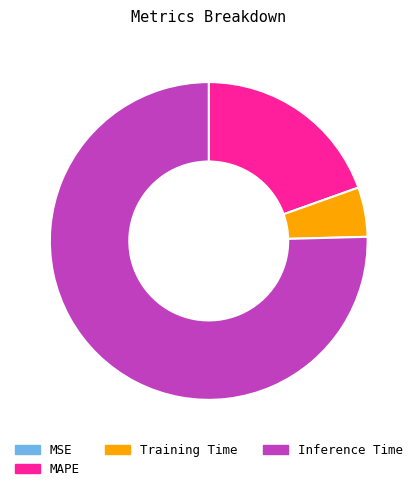

What is the largest slice in the pie chart?

Inference Time